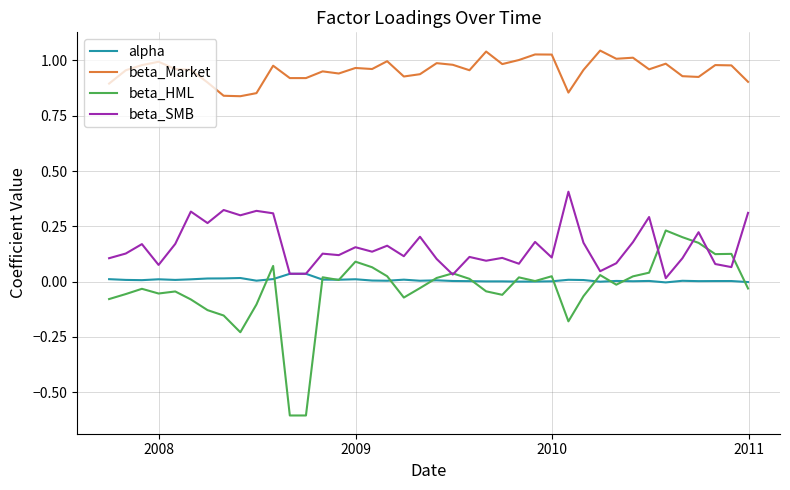

What are all the series names shown in the legend?

alpha, beta_Market, beta_HML, beta_SMB